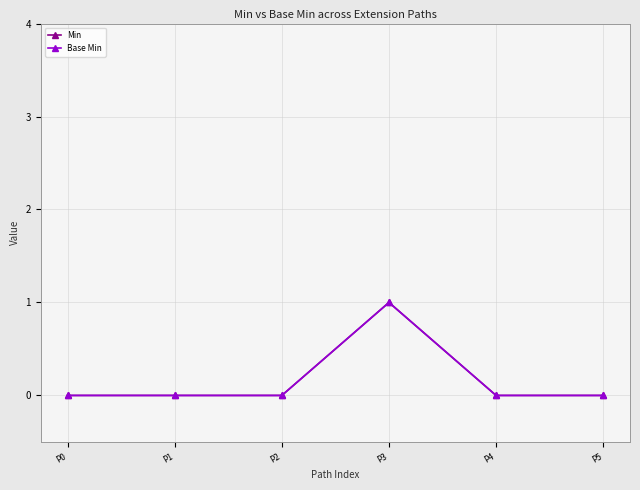

Rank the categories by Base Min value from lowest to highest.

P0, P1, P2, P4, P5, P3